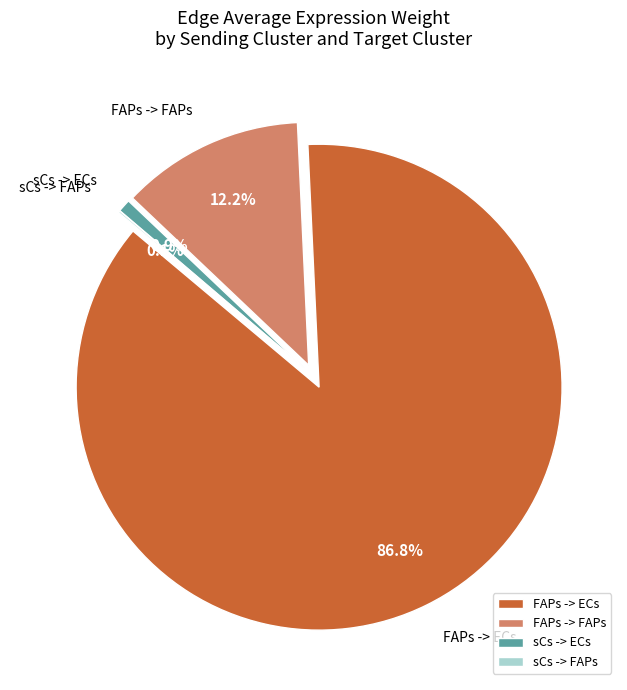

How many segments does this pie chart have?

4